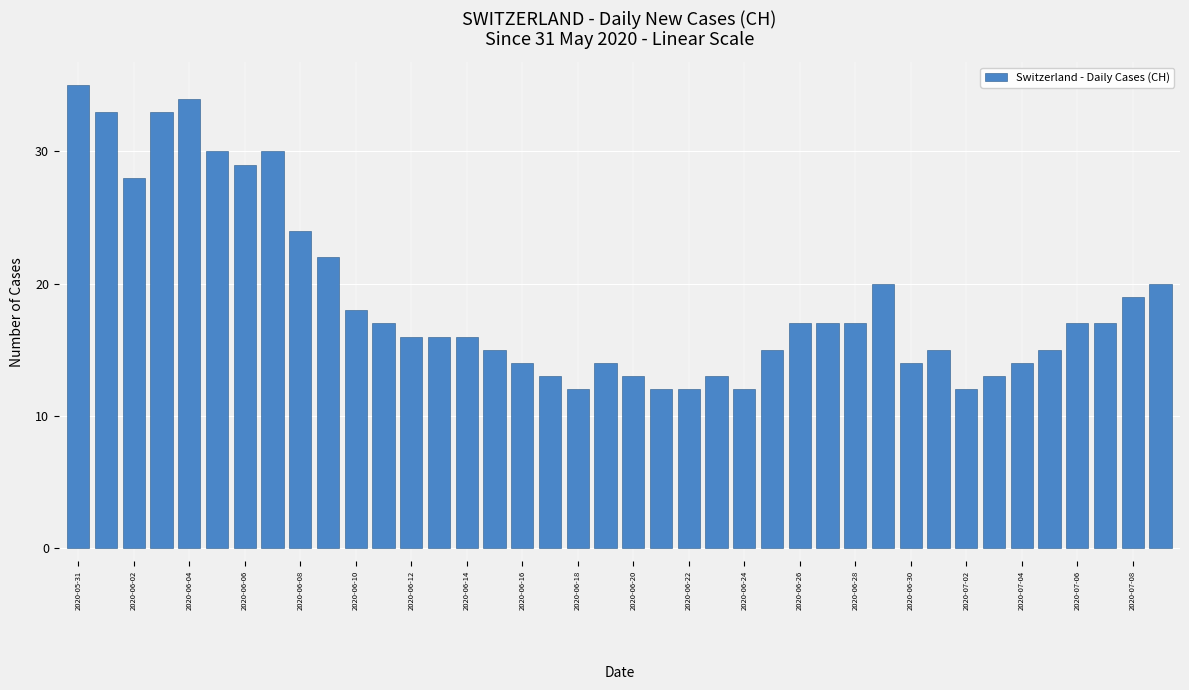

What is the maximum value shown in the chart?

35